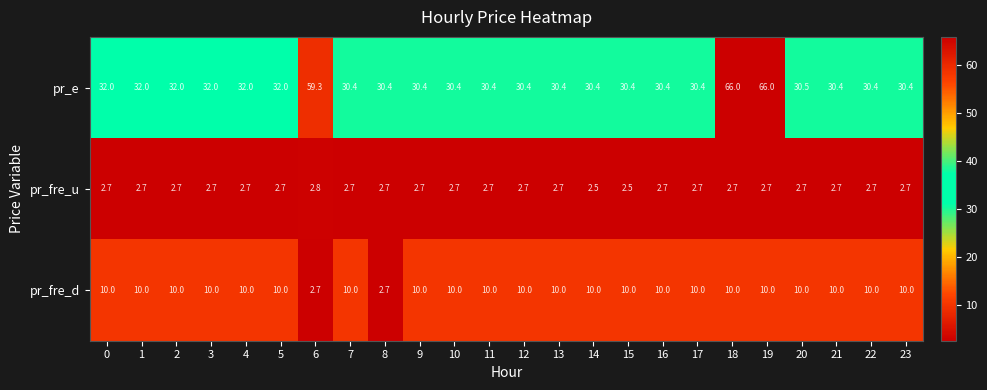

At how many categories does at least one series exceed 33?

3